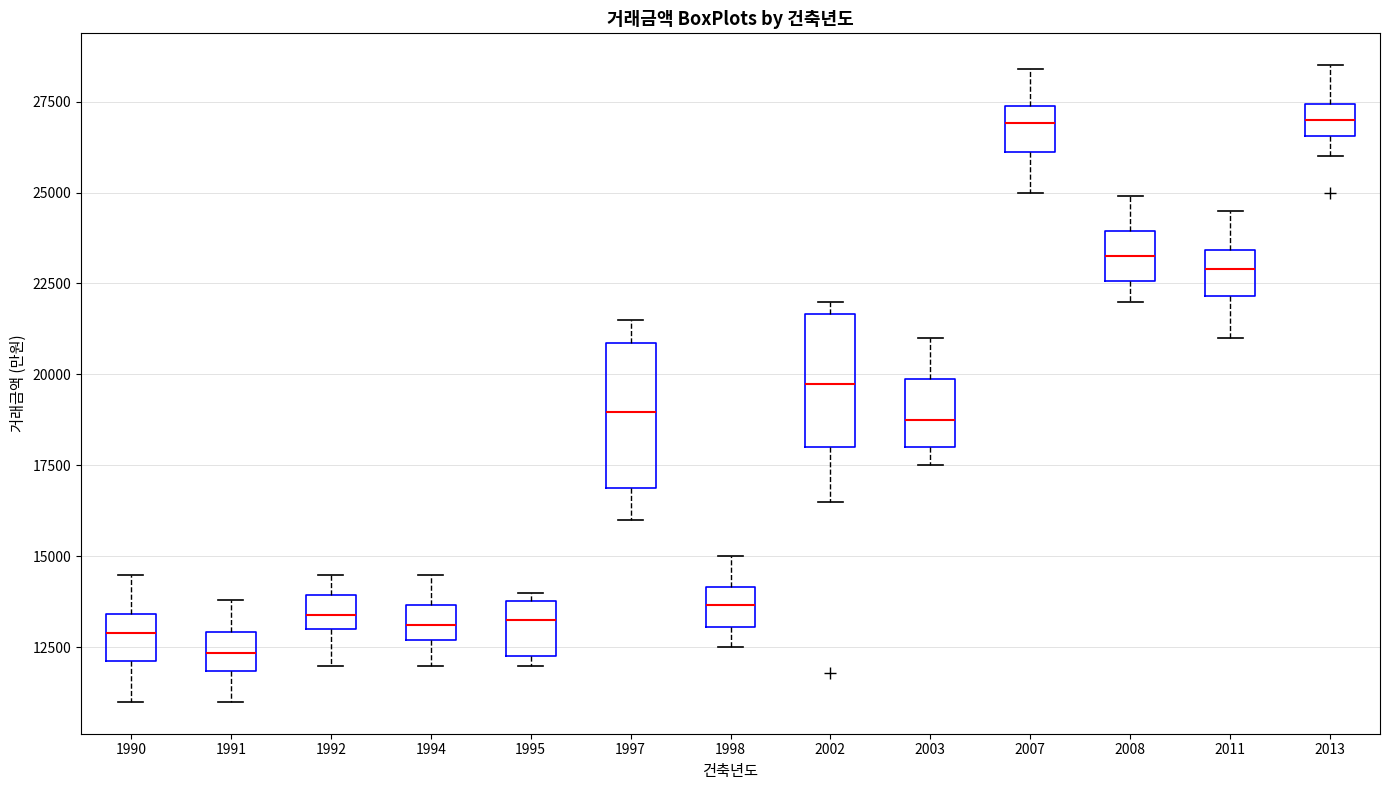

Reading left to right, transcribe this box plot: for each box, give where its median line is, the range the box spans, and where its two whiskers end, as read against the y-axis. The values are not printed on the chart, so give them approximately, as read against the axis.

1990: median 13000, box 12000 to 13500, whiskers 11000 to 14500
1991: median 12500, box 12000 to 13000, whiskers 11000 to 14000
1992: median 13500, box 13000 to 14000, whiskers 12000 to 14500
1994: median 13000, box 12500 to 13500, whiskers 12000 to 14500
1995: median 13500, box 12500 to 14000, whiskers 12000 to 14000 (just above the box's upper edge)
1997: median 19000, box 17000 to 21000, whiskers 16000 to 21500
1998: median 13500, box 13000 to 14000, whiskers 12500 to 15000
2002: median 20000, box 18000 to 21500, whiskers 16500 to 22000
2003: median 19000, box 18000 to 20000, whiskers 17500 to 21000
2007: median 27000, box 26000 to 27500, whiskers 25000 to 28500
2008: median 23500, box 22500 to 24000, whiskers 22000 to 25000
2011: median 23000, box 22000 to 23500, whiskers 21000 to 24500
2013: median 27000, box 26500 to 27500, whiskers 26000 to 28500